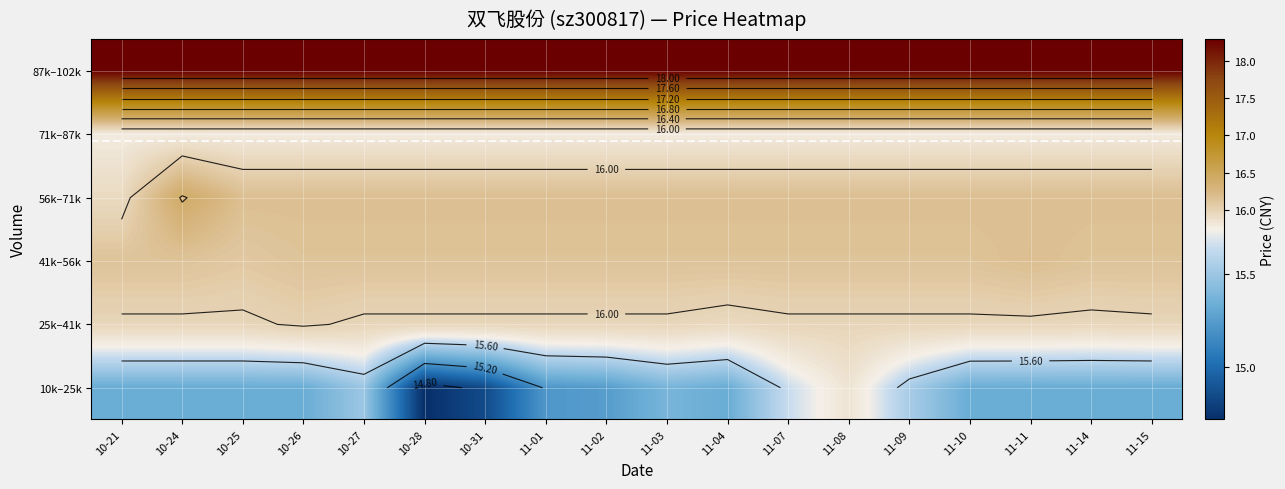

What is the sum of the 10k–25k values at 10-26 and 10-24?

30.7